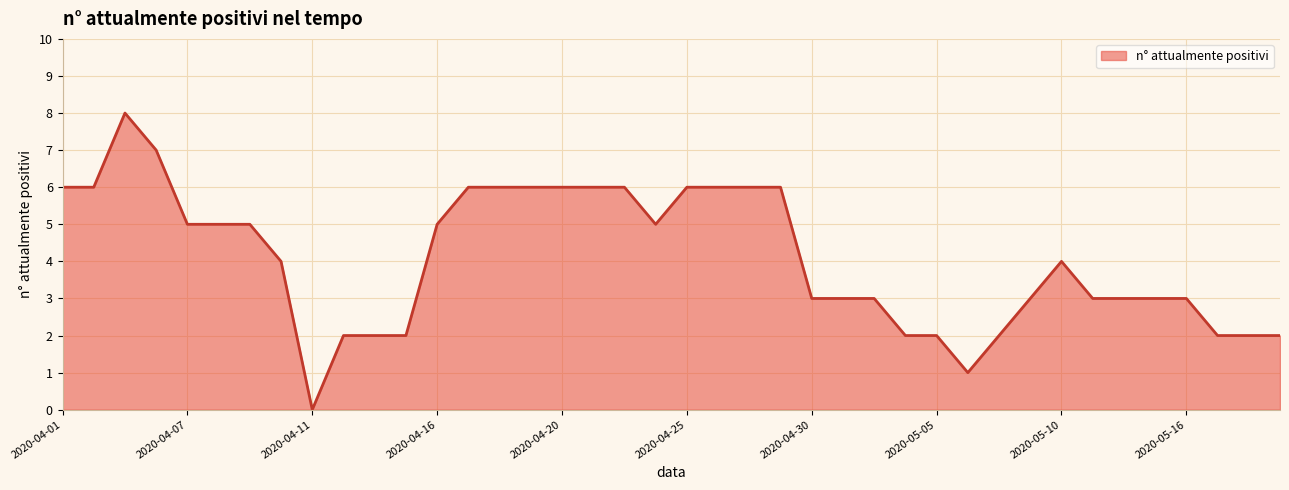

What is the greatest value displayed?

8